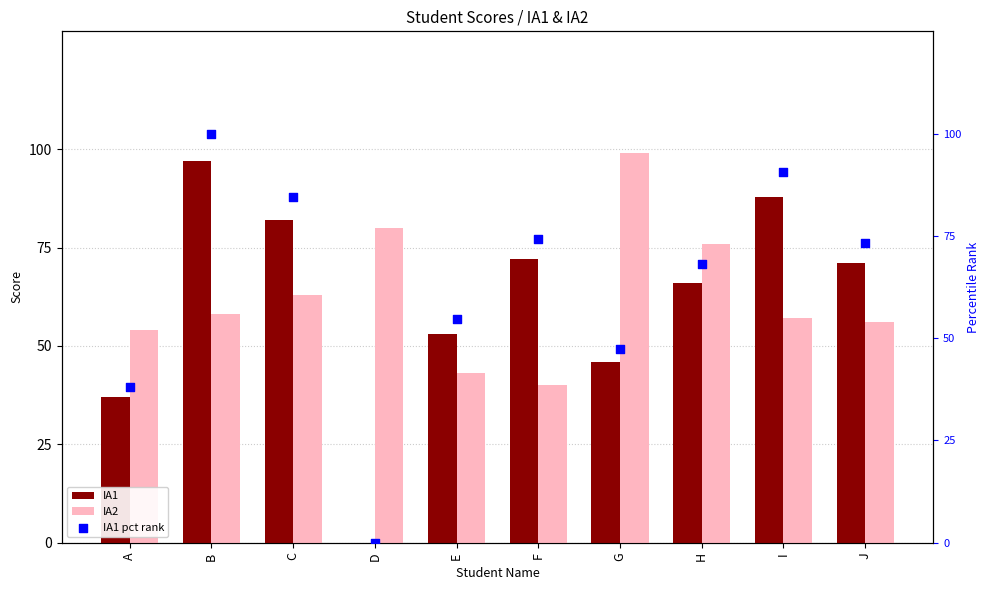

At how many categories does at least one series exceed 92?

2